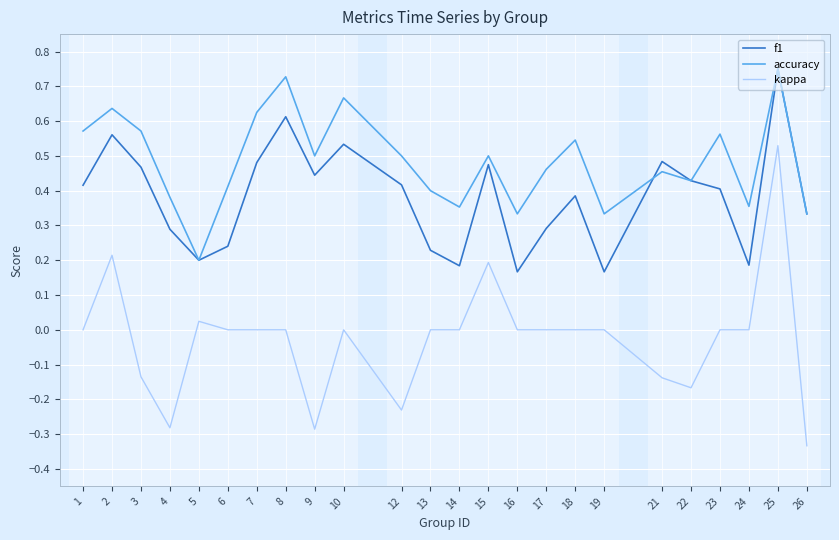

Does the chart display data point markers on the line(s)?

No